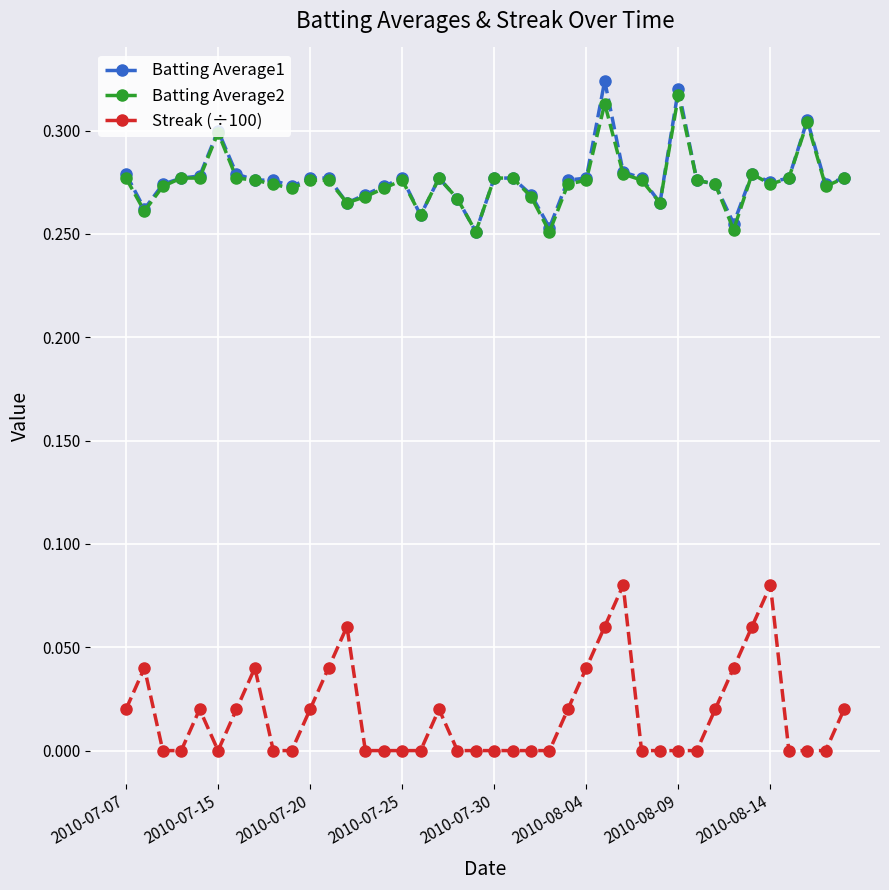

True or false: Batting Average2 and Streak (÷100) cross at least once.

False